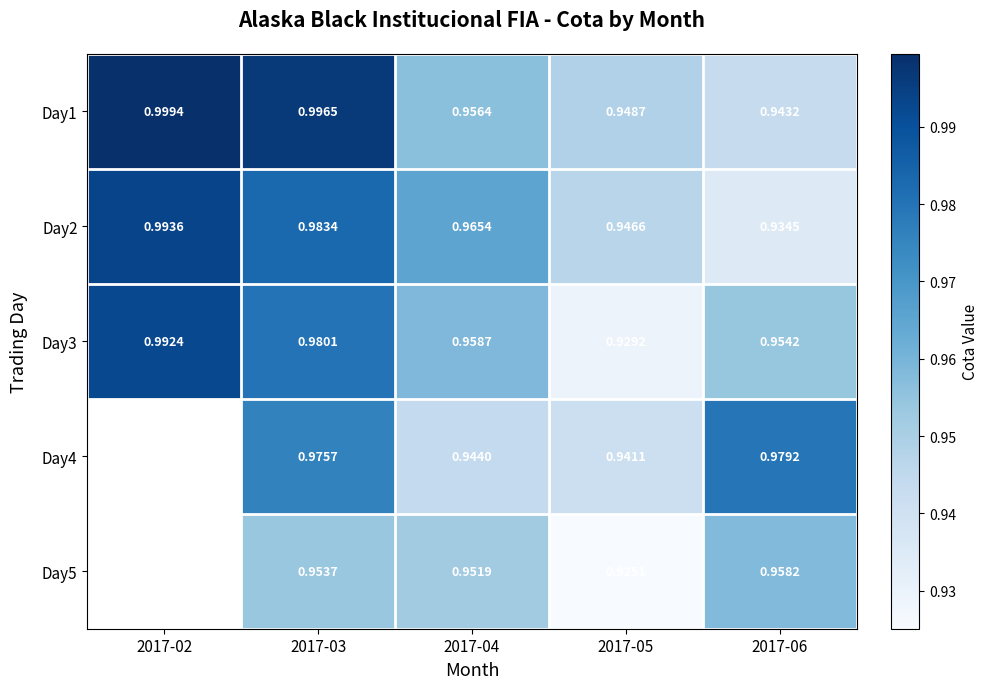

Is the value of Day2 at 2017-02 greater than the value of Day5 at 2017-03?

Yes